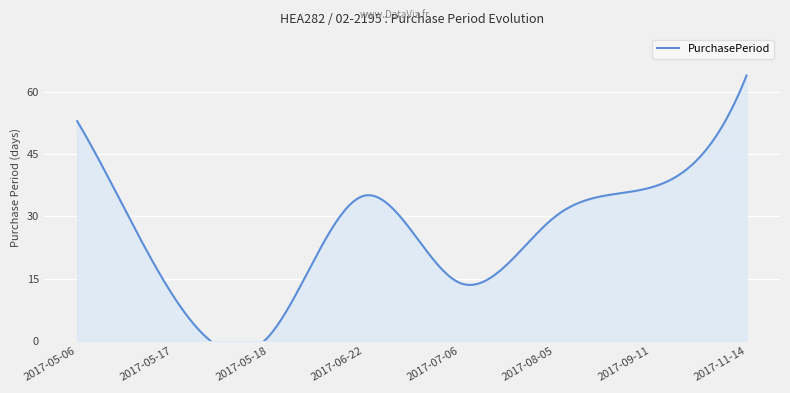

The chart shows a value of 5 at 2017-05-17. True or false?

False